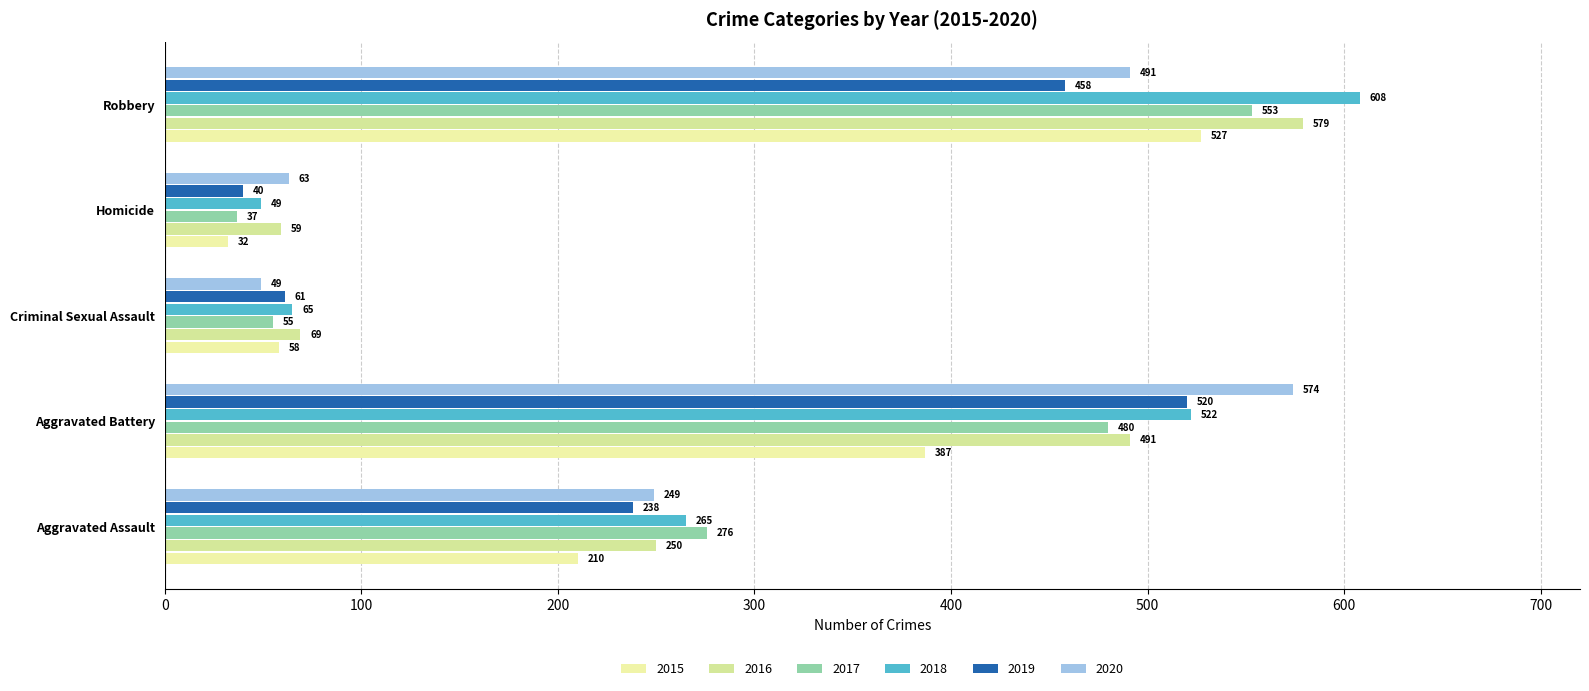

What is the minimum value shown in the chart?

32